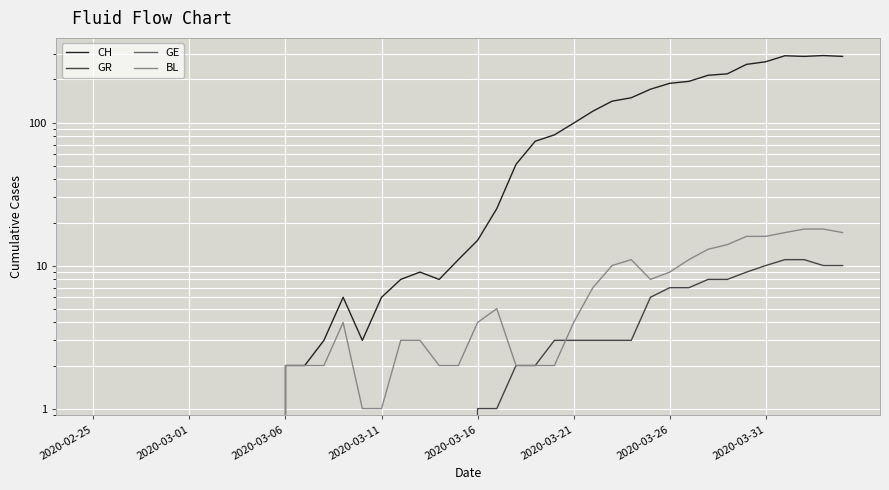

At how many categories does at least one series exceed 84?

15